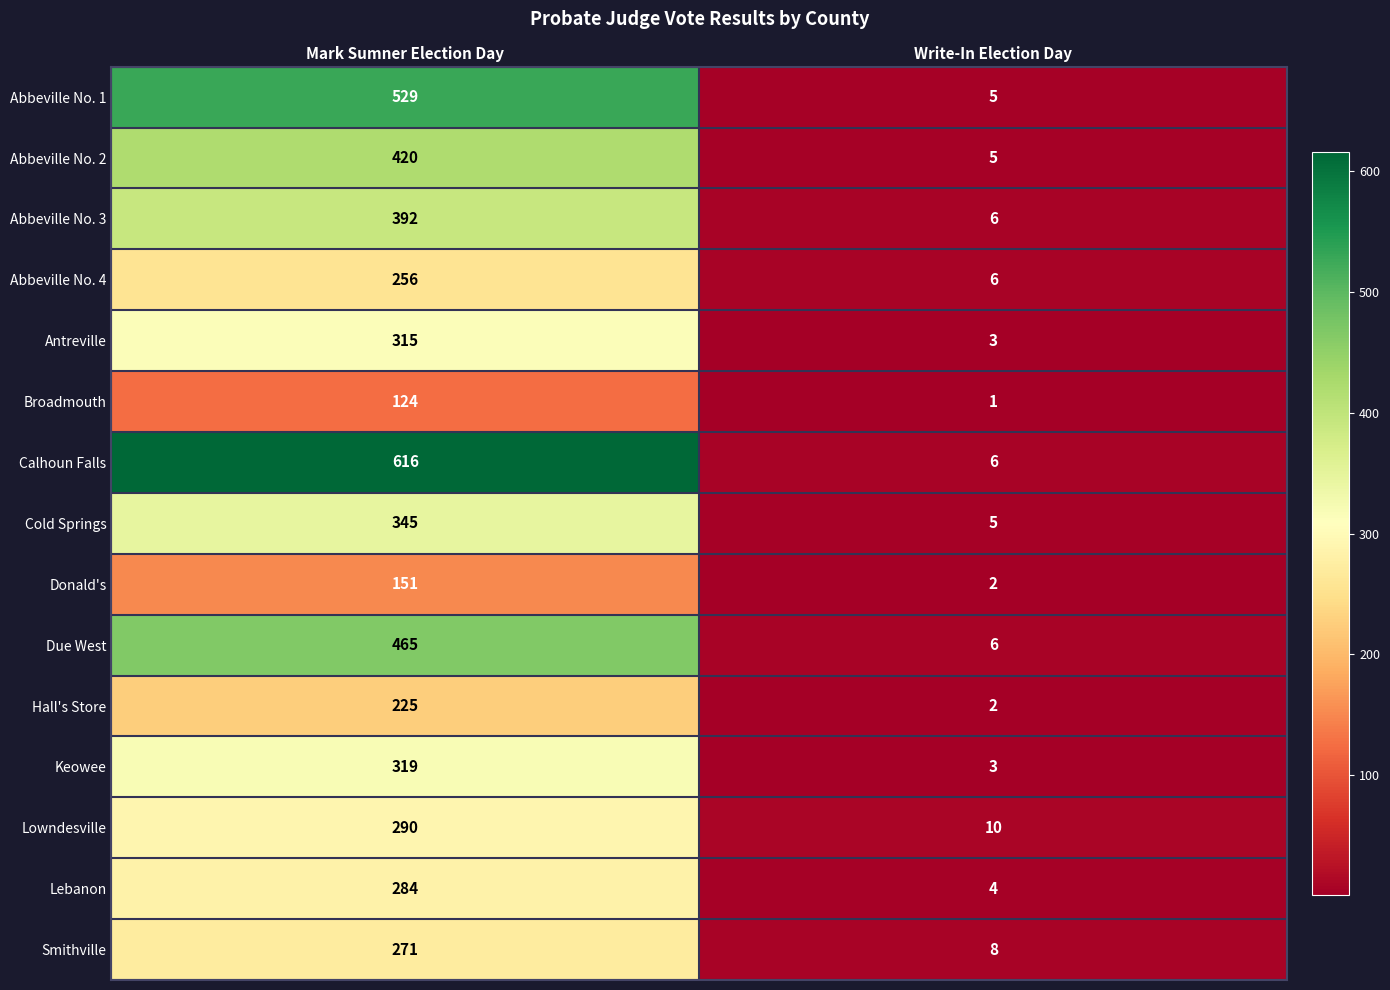

Reading left to right, transcribe all the data shown in this chart.

Abbeville No. 1: Mark Sumner Election Day=529	Write-In Election Day=5
Abbeville No. 2: Mark Sumner Election Day=420	Write-In Election Day=5
Abbeville No. 3: Mark Sumner Election Day=392	Write-In Election Day=6
Abbeville No. 4: Mark Sumner Election Day=256	Write-In Election Day=6
Antreville: Mark Sumner Election Day=315	Write-In Election Day=3
Broadmouth: Mark Sumner Election Day=124	Write-In Election Day=1
Calhoun Falls: Mark Sumner Election Day=616	Write-In Election Day=6
Cold Springs: Mark Sumner Election Day=345	Write-In Election Day=5
Donald's: Mark Sumner Election Day=151	Write-In Election Day=2
Due West: Mark Sumner Election Day=465	Write-In Election Day=6
Hall's Store: Mark Sumner Election Day=225	Write-In Election Day=2
Keowee: Mark Sumner Election Day=319	Write-In Election Day=3
Lowndesville: Mark Sumner Election Day=290	Write-In Election Day=10
Lebanon: Mark Sumner Election Day=284	Write-In Election Day=4
Smithville: Mark Sumner Election Day=271	Write-In Election Day=8